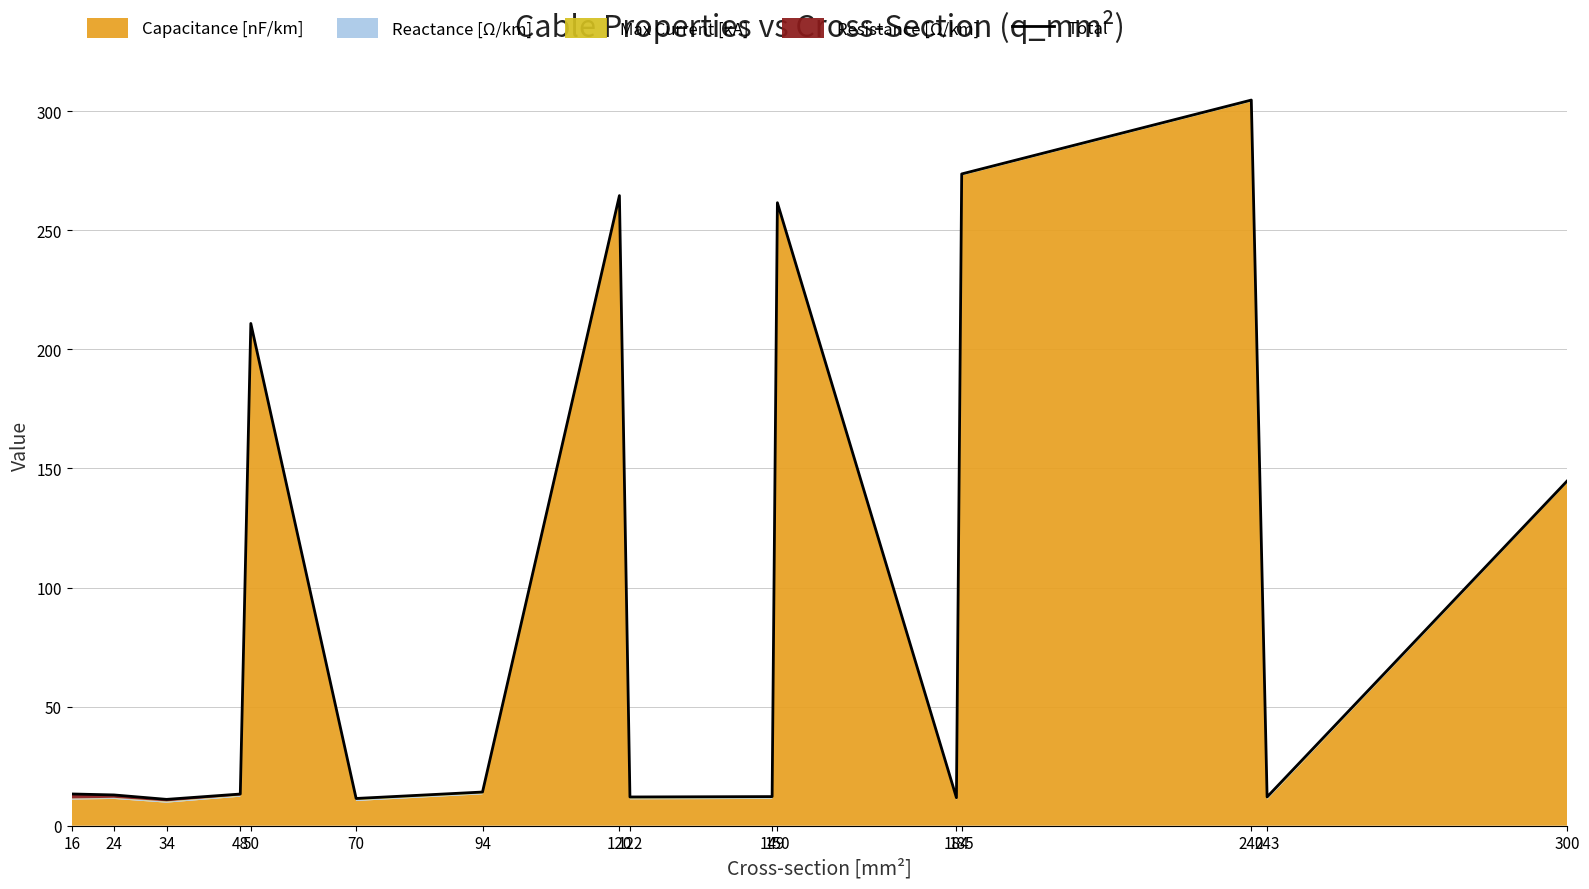

List the labels in order of value, smallest first.

34, 70, 184, 122, 243, 149, 24, 48, 16, 94, 300, 50, 150, 120, 185, 240